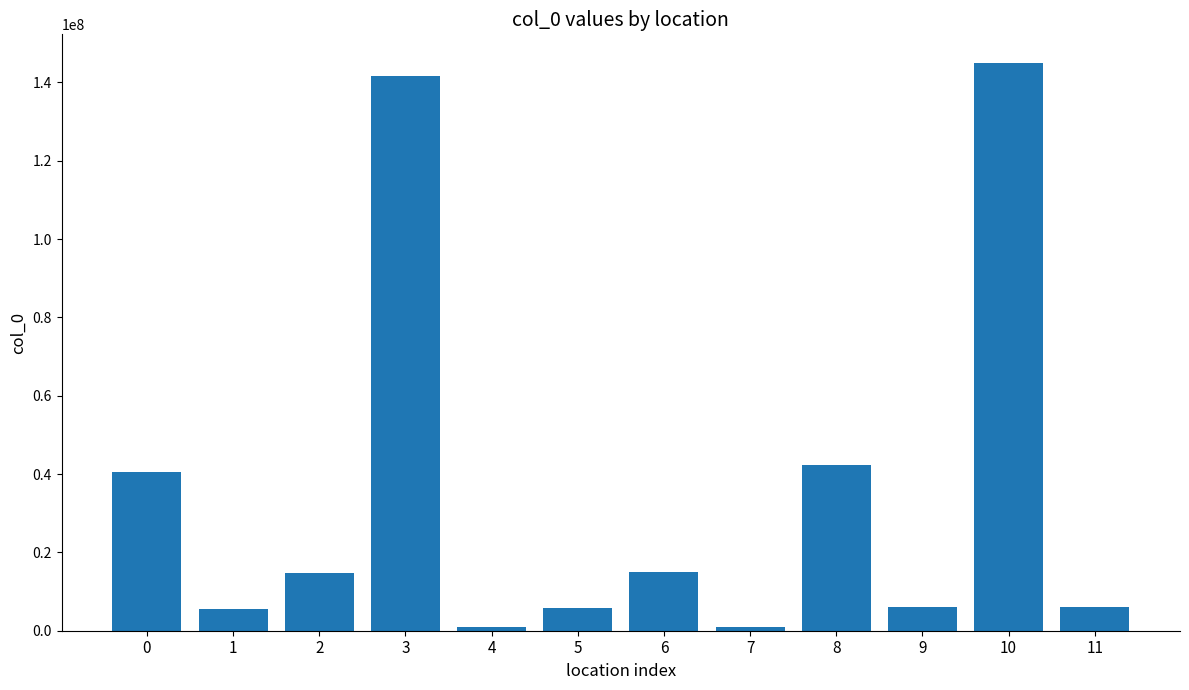

The chart shows a value of 4321659 at 2. True or false?

False